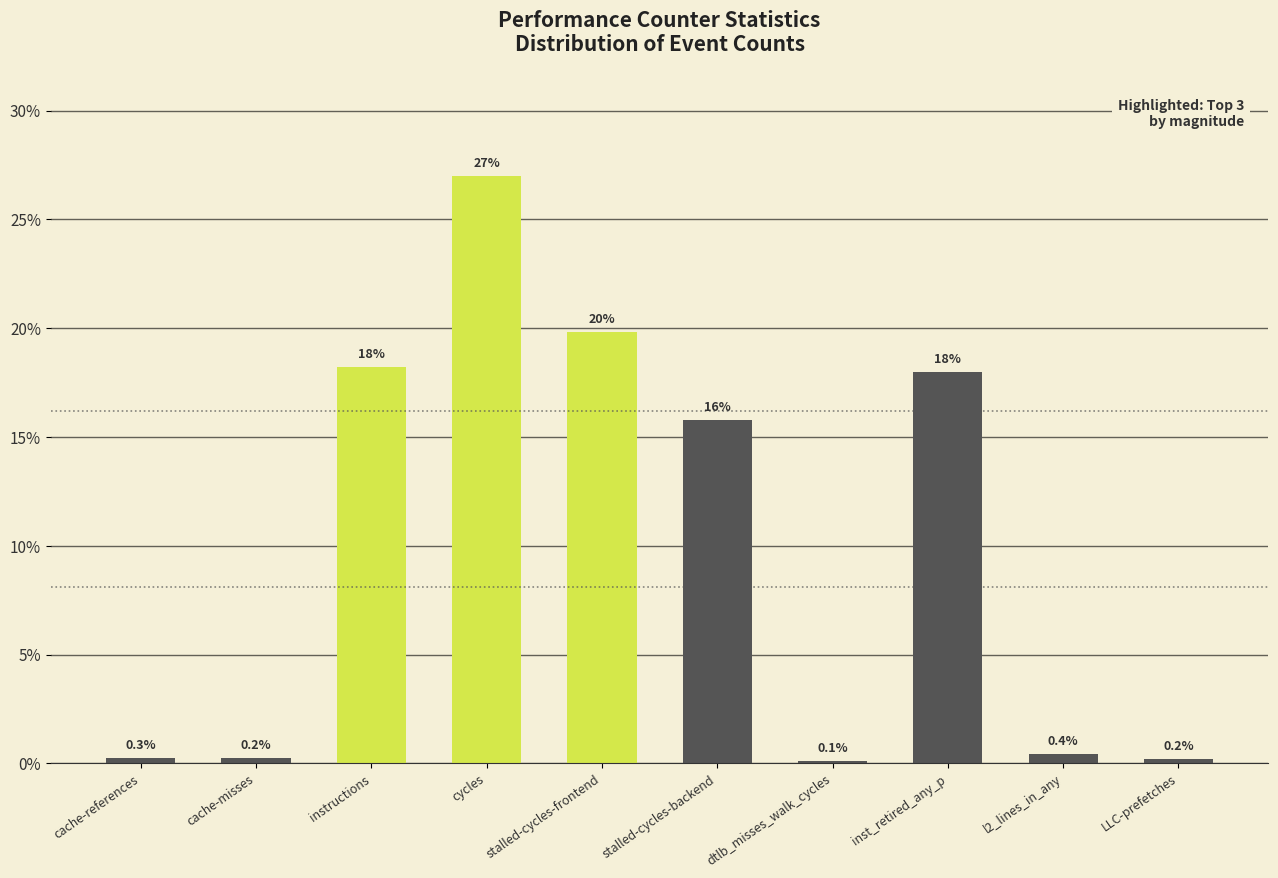

At which label is the value closest to 13?

stalled-cycles-backend